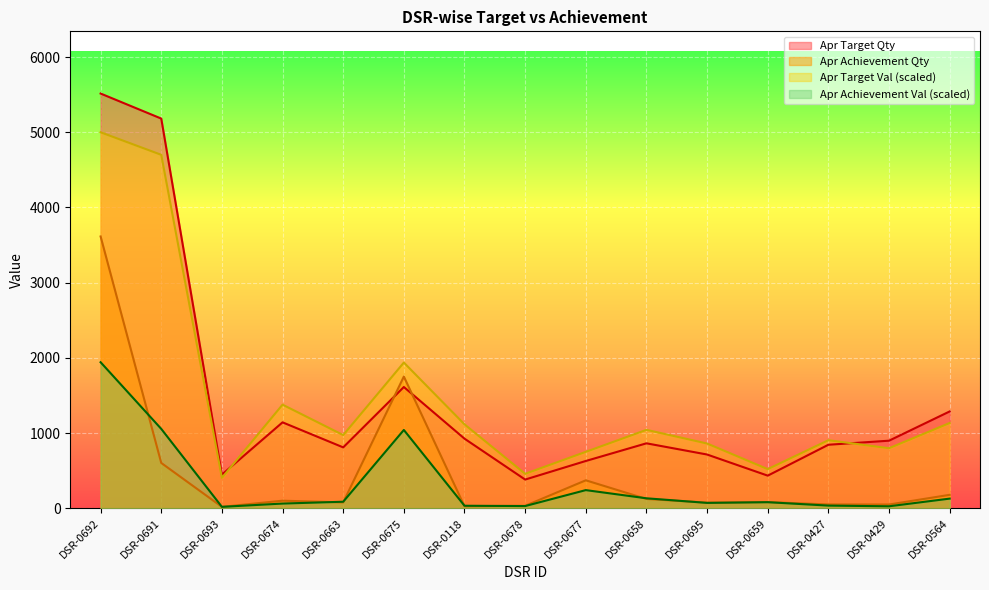

At which label does Apr Achievement Qty reach its minimum?

DSR-0693